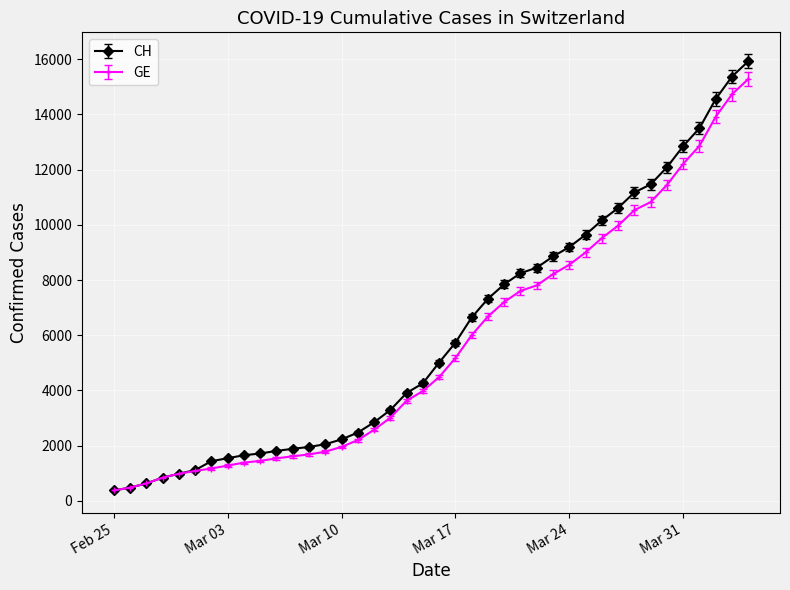

What is the value of the GE point at the 40th from the left?

15284